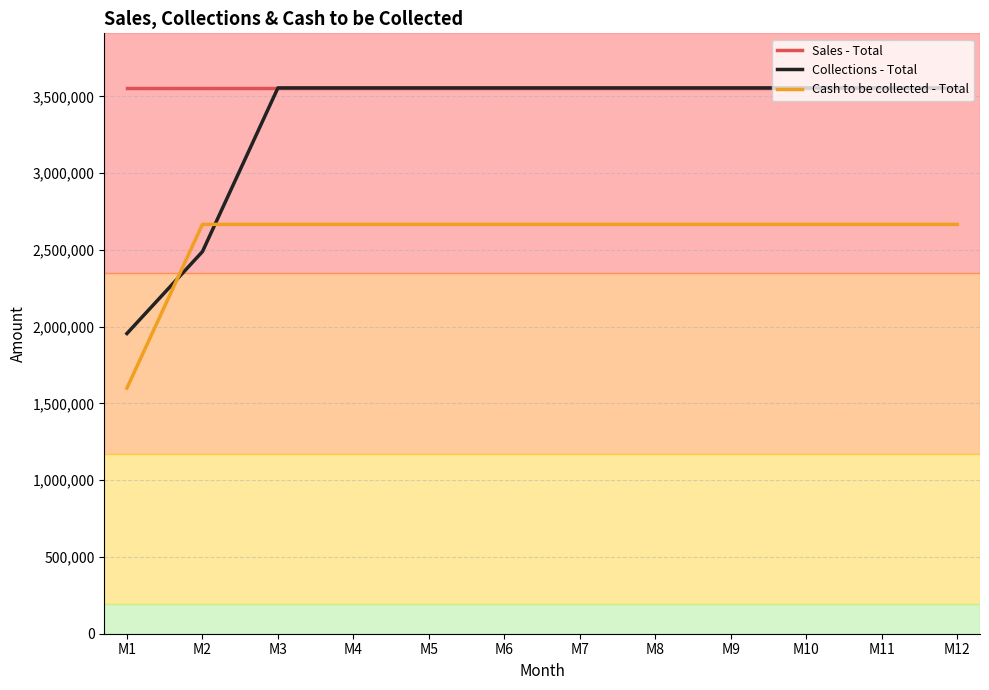

What is the average value of the Sales - Total series?

3555000